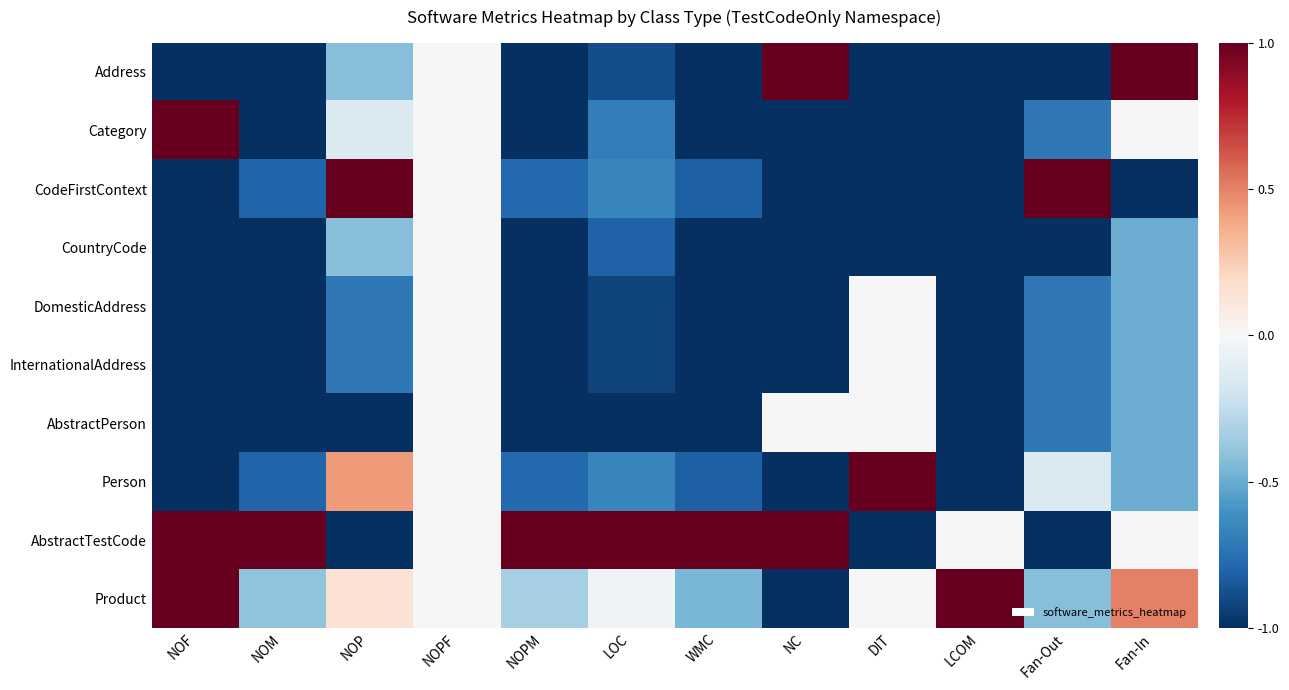

Which series has the largest range (max minus min)?

Address